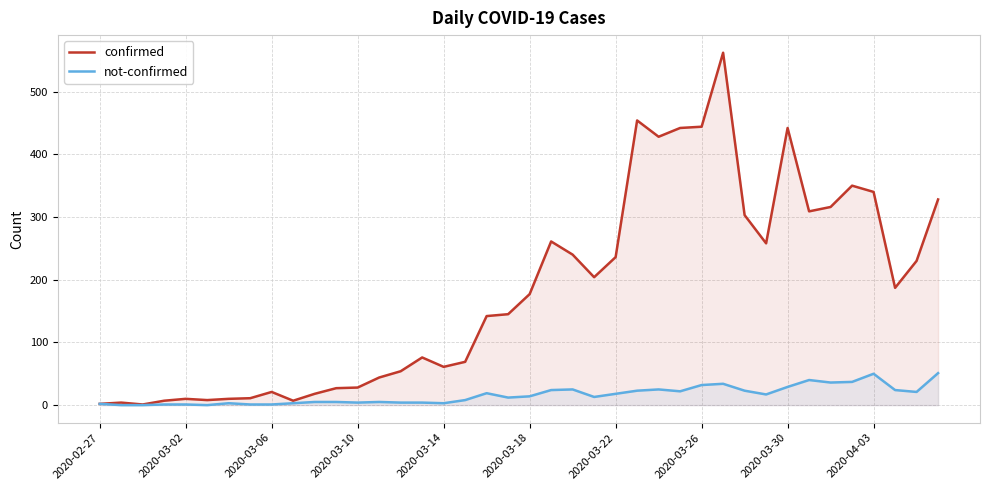

The not-confirmed series shows 35 at 37. True or false?

False